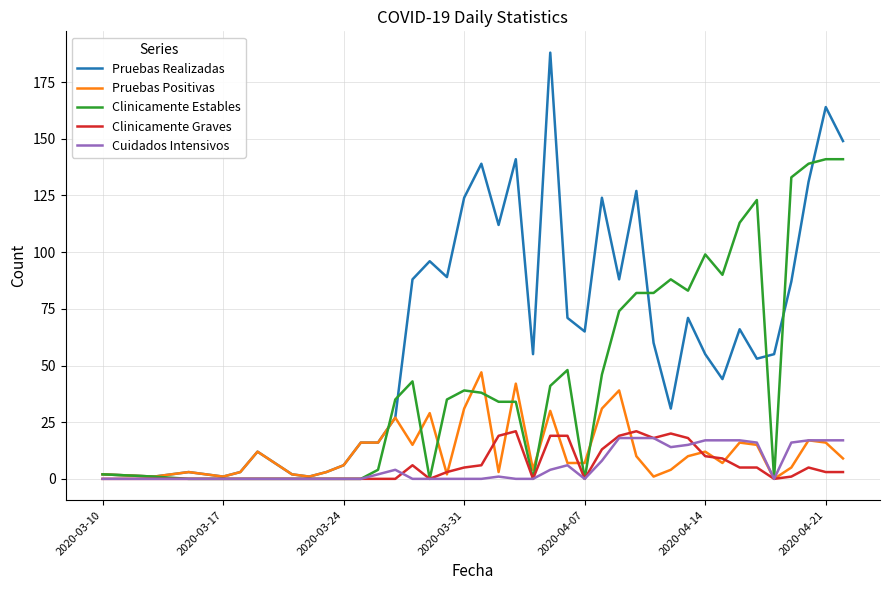

Which series has the largest total across all categories?

Pruebas Realizadas